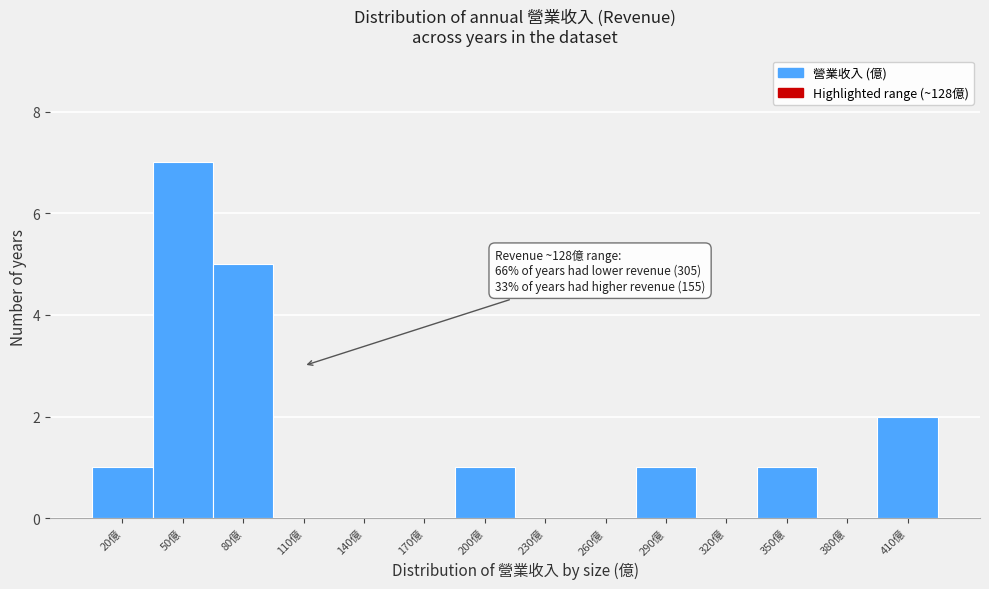

Reading left to right, extract all data points from this chart.

20億=1	50億=7	80億=5	110億=0	140億=0	170億=0	200億=1	230億=0	260億=0	290億=1	320億=0	350億=1	380億=0	410億=2